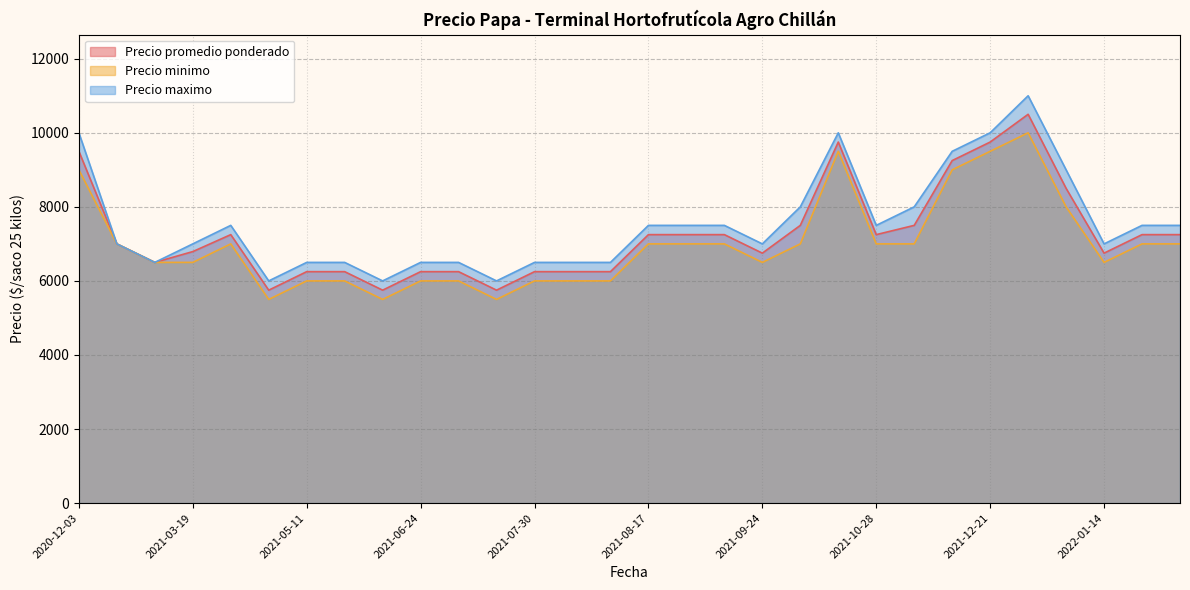

Rank the series by their average value, from lowest to highest.

Precio minimo, Precio promedio ponderado, Precio maximo